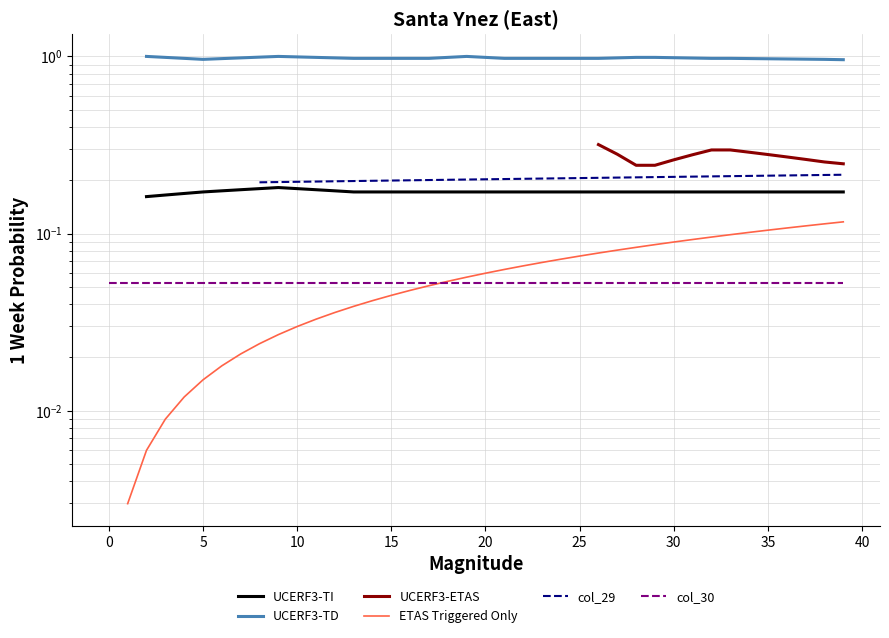

True or false: UCERF3-TI has more than 2 points higher than both neighbors.

False